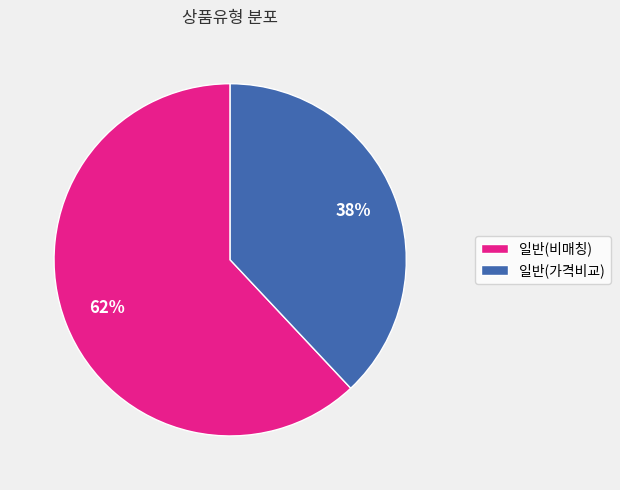

Which category has the biggest portion of the pie?

일반(비매칭)